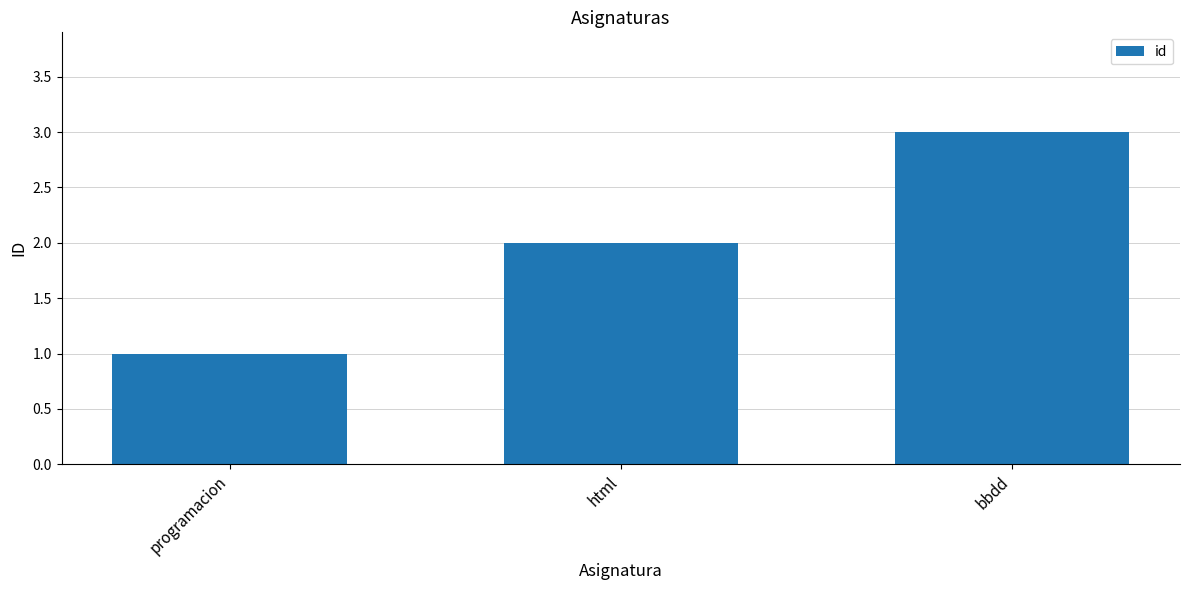

Reading right to left, list all the values displayed in this chart.

bbdd=3	html=2	programacion=1